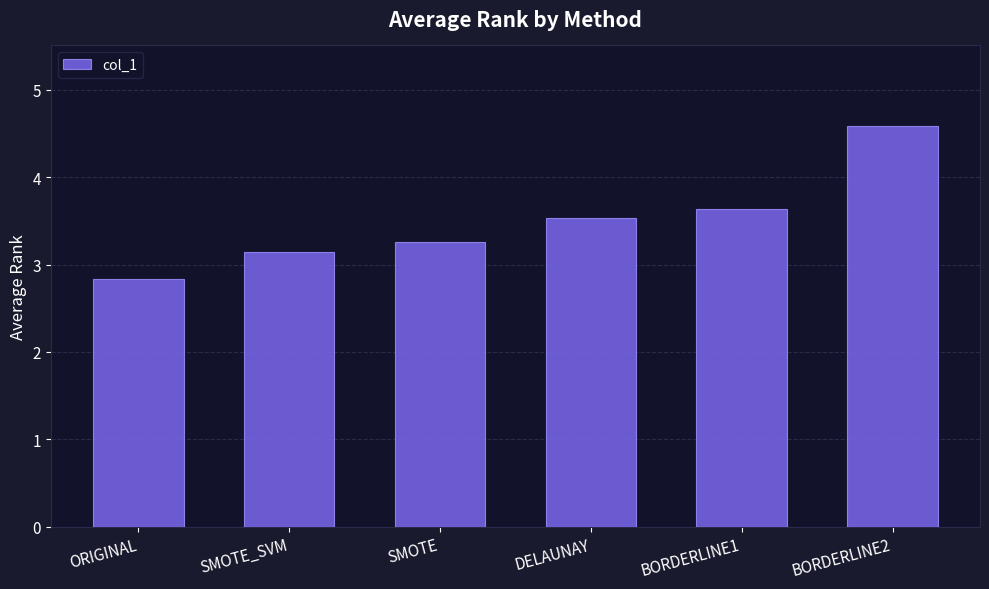

What is the value of the 4th bar from the left?

3.5